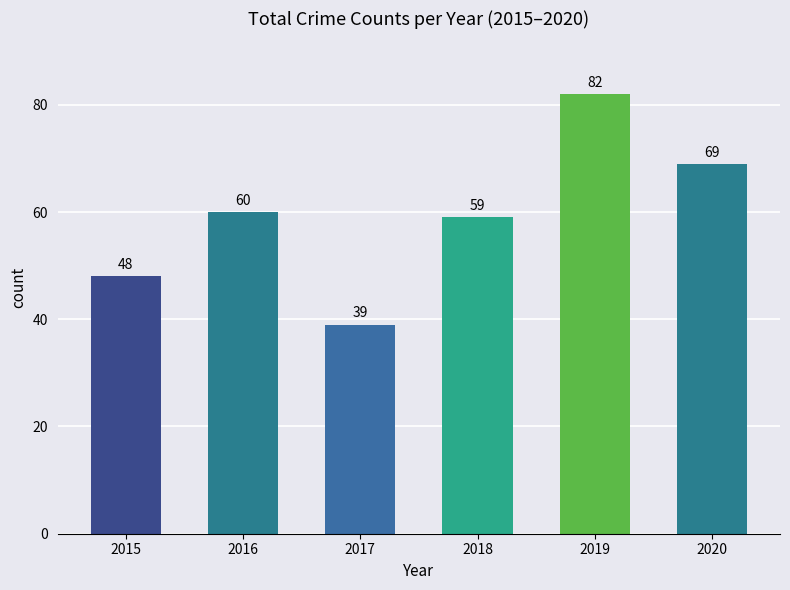

The chart shows a value of 34 at 2020. True or false?

False